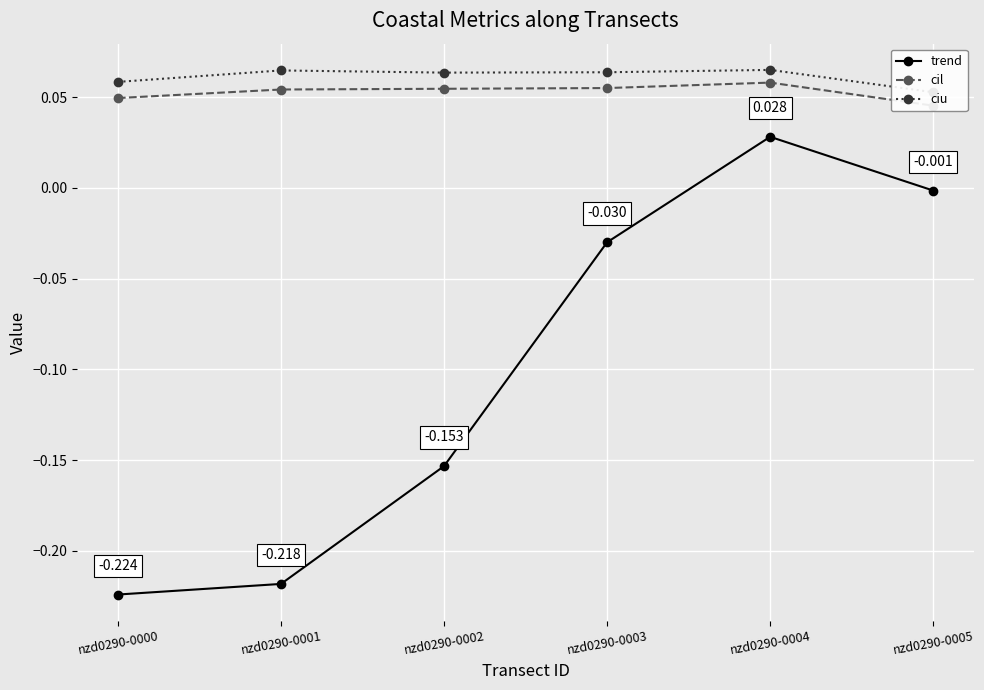

What value does the ciu series have at nzd0290-0005?

0.1